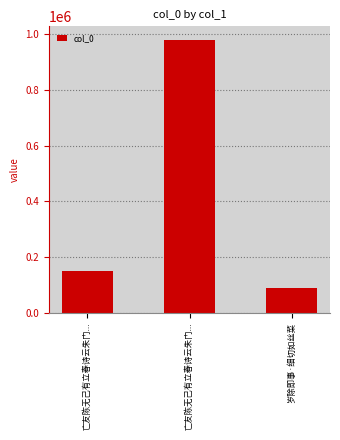

Count the number of data series in this chart.

1